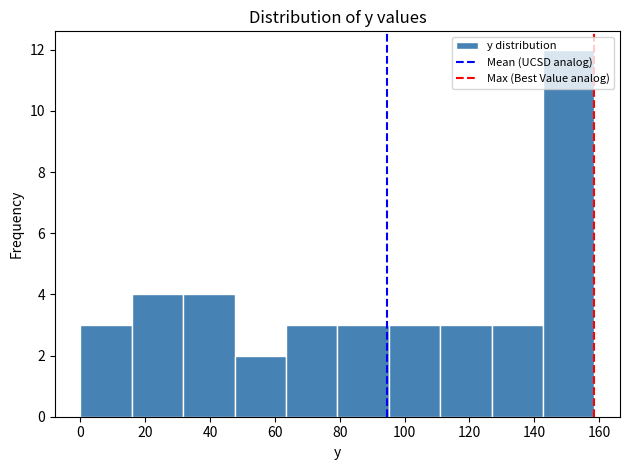

Over which range of the x-axis is the bar tallest?

142 to 158